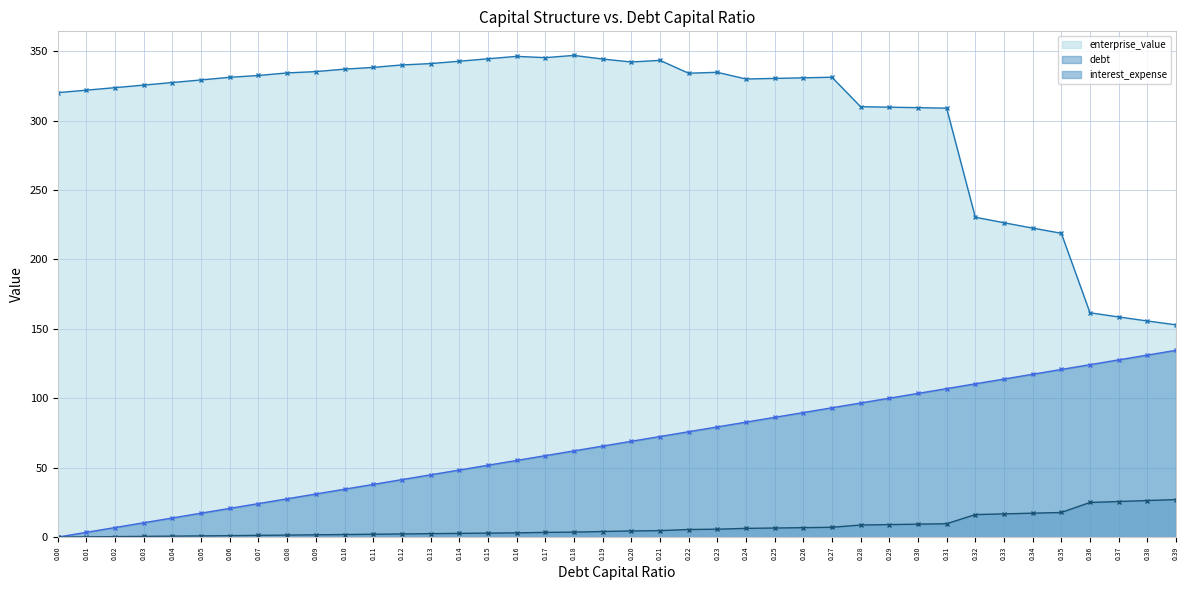

Which has a higher value, 0.08 or 0.36?

0.36